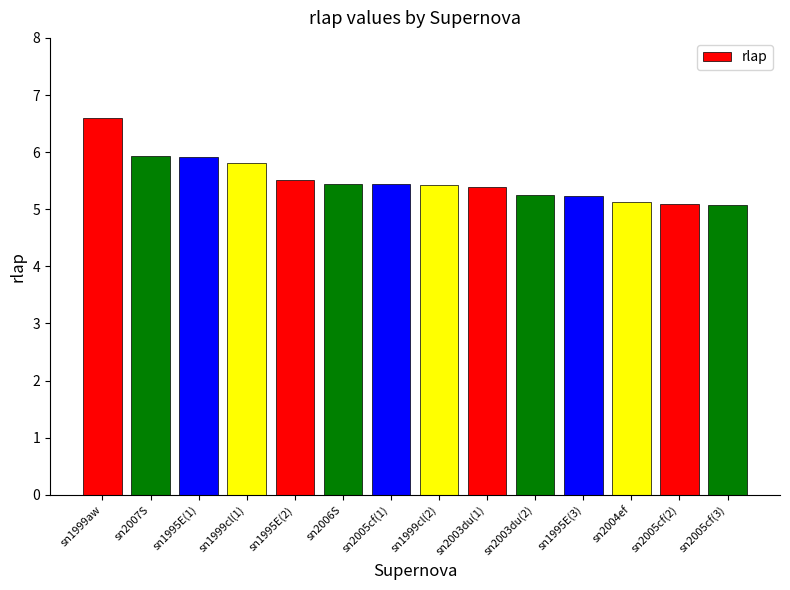

What is the sum of all values?

77.2